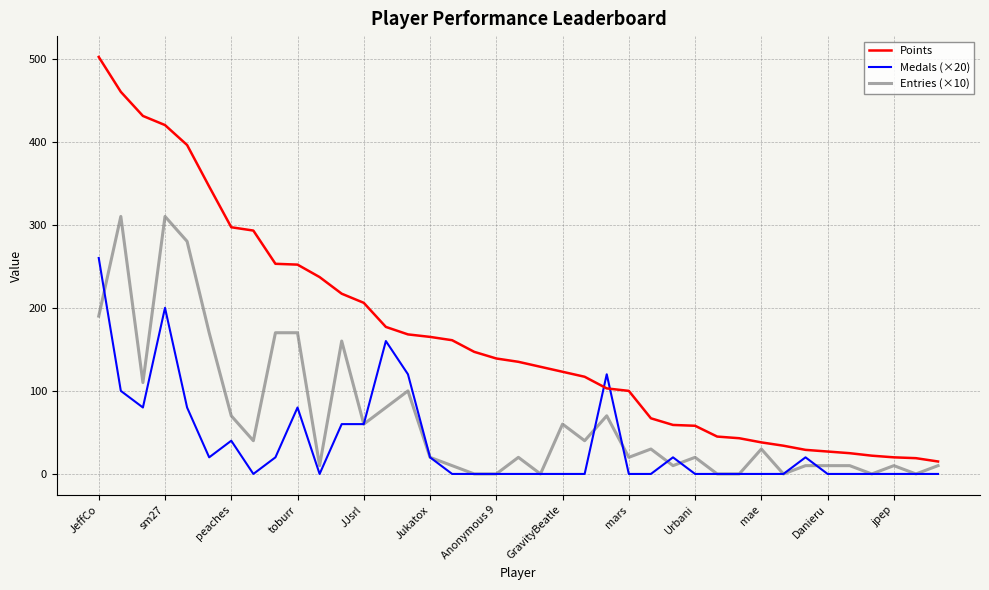

Rank the series by their maximum value, from highest to lowest.

Points, Entries (×10), Medals (×20)